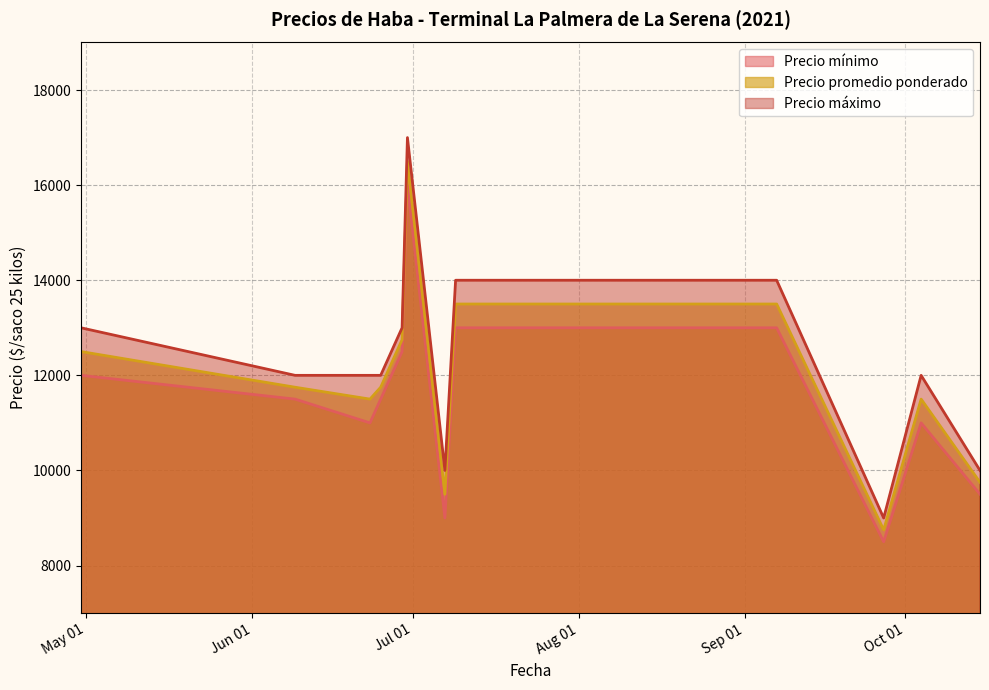

At which label does Precio máximo first exceed 12000?

2021-04-30